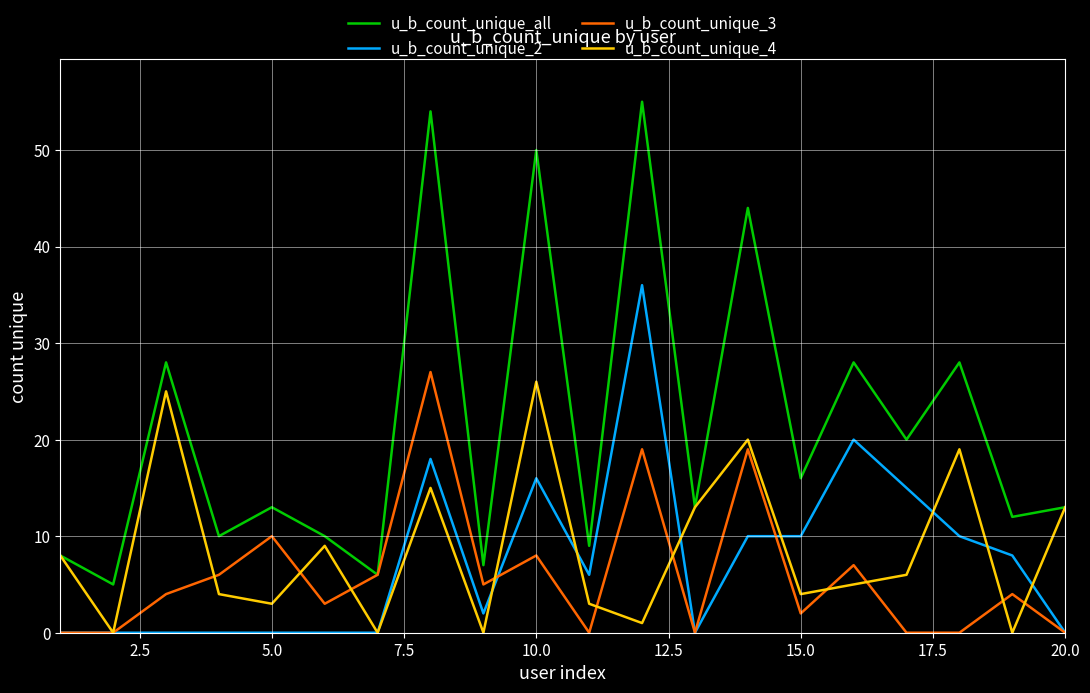

What is the sum of all u_b_count_unique_3 values?

120